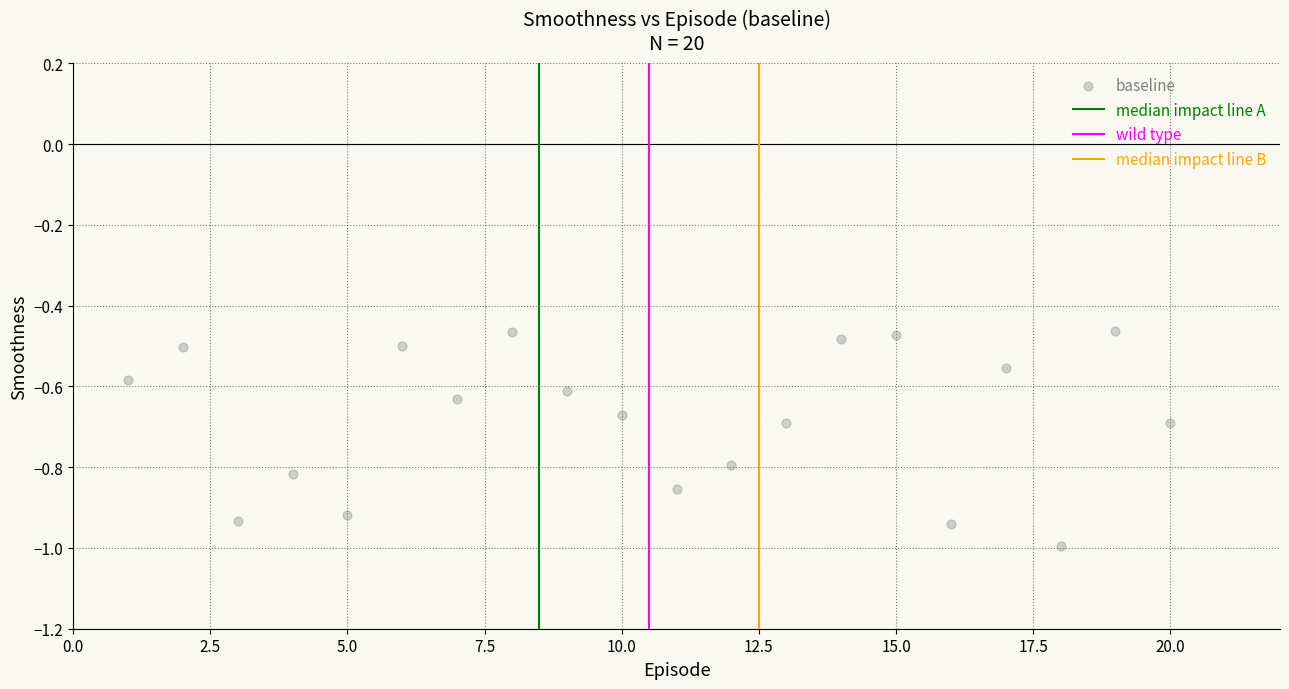

What is the range of X values (max minus min)?

19.0